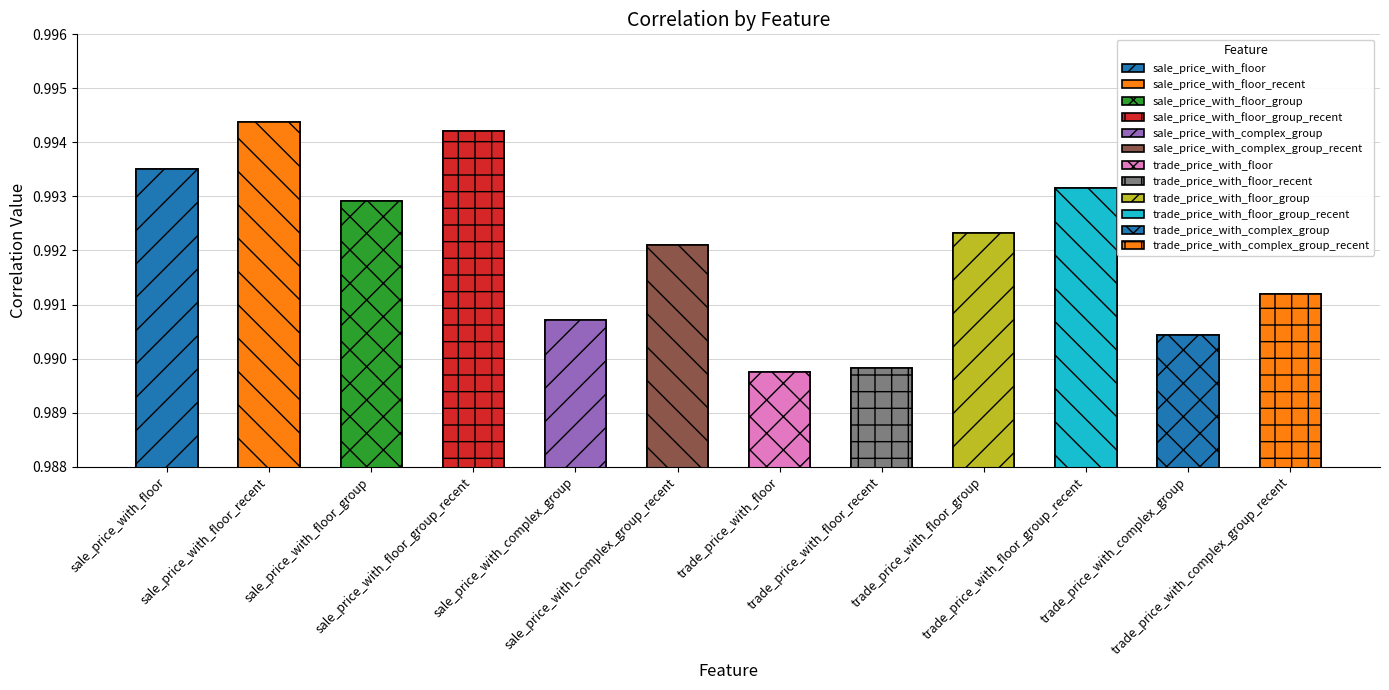

Between trade_price_with_floor_group and trade_price_with_floor_recent, which is larger?

trade_price_with_floor_group